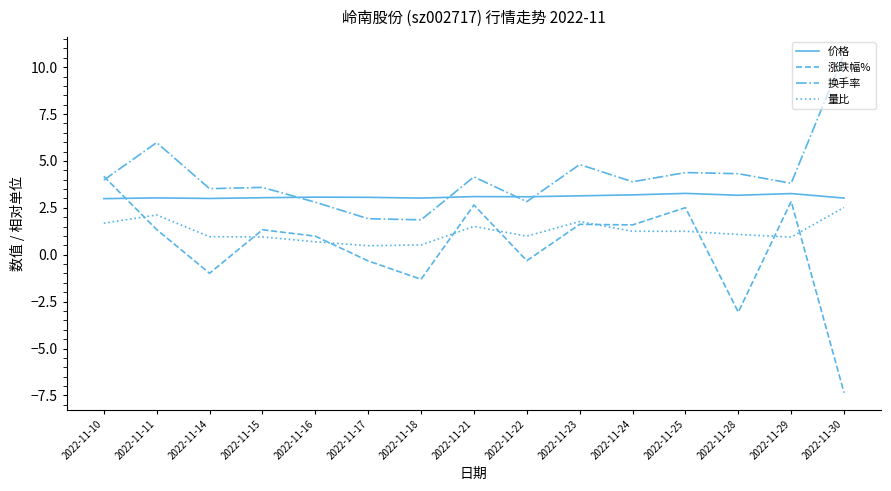

In 涨跌幅%, how many points are higher than both neighbors (excluding endpoints)?

5